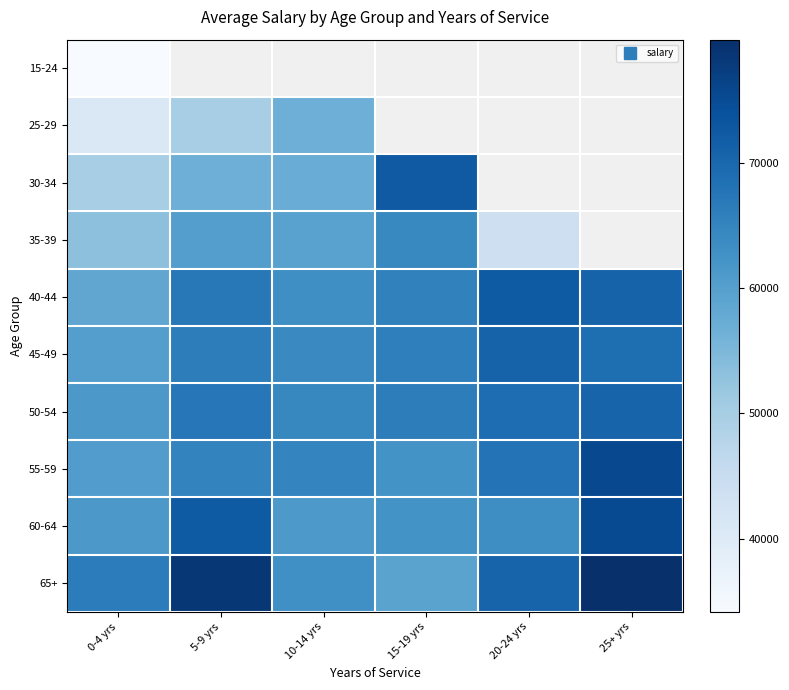

What is the sum of the 40-44 values at 25+ yrs and 5-9 yrs?

137837.0